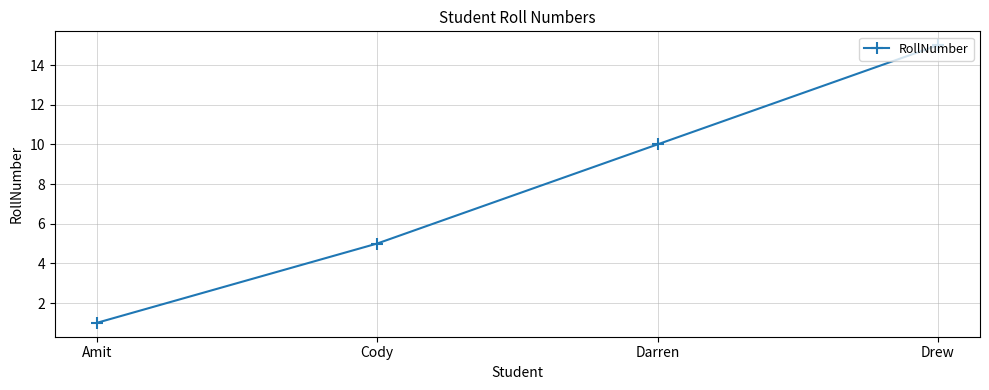

What position from the right is Amit?

4